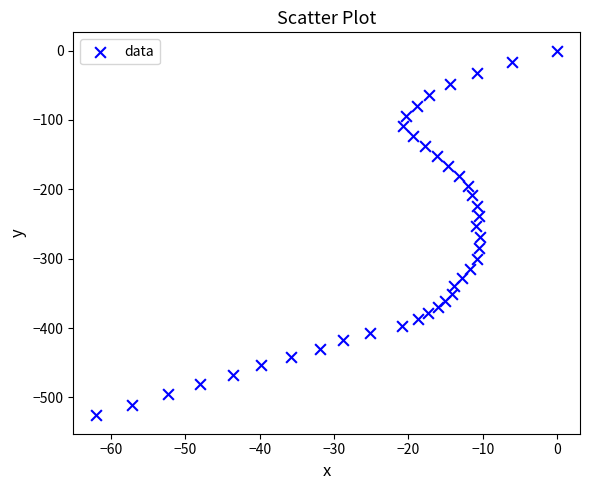

What is the range of Y values (max minus min)?

526.0